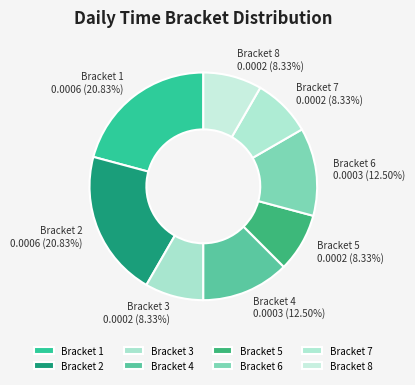

Does any single category account for the majority?

No